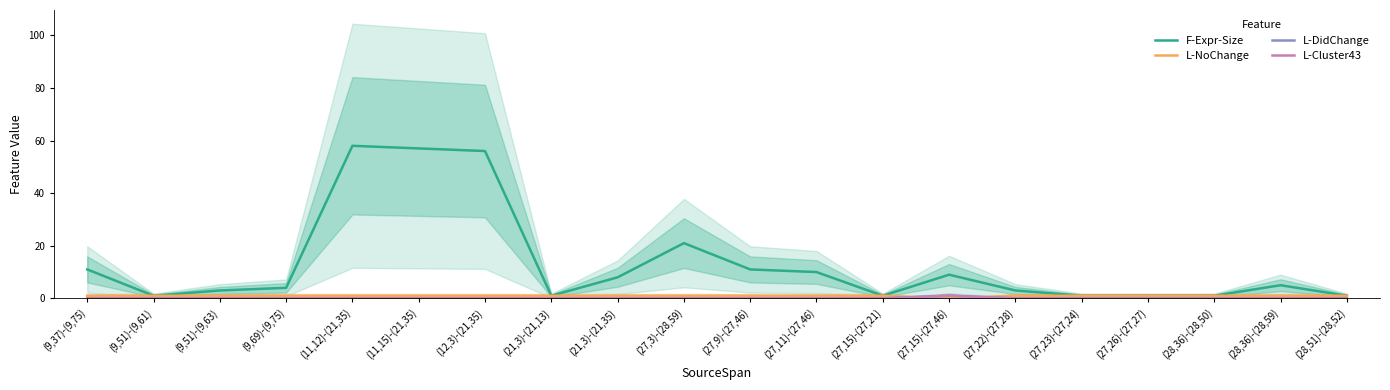

Reading left to right, what are all the values shown in this chart?

F-Expr-Size: (9,37)-(9,75)=11	(9,51)-(9,61)=1	(9,51)-(9,63)=3	(9,69)-(9,75)=4	(11,12)-(21,35)=58	(11,15)-(21,35)=57	(12,3)-(21,35)=56	(21,3)-(21,13)=1	(21,3)-(21,35)=8	(27,3)-(28,59)=21	(27,9)-(27,46)=11	(27,11)-(27,46)=10	(27,15)-(27,21)=1	(27,15)-(27,46)=9	(27,22)-(27,28)=3	(27,23)-(27,24)=1	(27,26)-(27,27)=1	(28,36)-(28,50)=1	(28,36)-(28,59)=5	(28,51)-(28,52)=1
L-NoChange: (9,37)-(9,75)=1	(9,51)-(9,61)=1	(9,51)-(9,63)=1	(9,69)-(9,75)=1	(11,12)-(21,35)=1	(11,15)-(21,35)=1	(12,3)-(21,35)=1	(21,3)-(21,13)=1	(21,3)-(21,35)=1	(27,3)-(28,59)=1	(27,9)-(27,46)=1	(27,11)-(27,46)=1	(27,15)-(27,21)=1	(27,15)-(27,46)=0	(27,22)-(27,28)=1	(27,23)-(27,24)=1	(27,26)-(27,27)=1	(28,36)-(28,50)=1	(28,36)-(28,59)=1	(28,51)-(28,52)=1
L-DidChange: (9,37)-(9,75)=0	(9,51)-(9,61)=0	(9,51)-(9,63)=0	(9,69)-(9,75)=0	(11,12)-(21,35)=0	(11,15)-(21,35)=0	(12,3)-(21,35)=0	(21,3)-(21,13)=0	(21,3)-(21,35)=0	(27,3)-(28,59)=0	(27,9)-(27,46)=0	(27,11)-(27,46)=0	(27,15)-(27,21)=0	(27,15)-(27,46)=1	(27,22)-(27,28)=0	(27,23)-(27,24)=0	(27,26)-(27,27)=0	(28,36)-(28,50)=0	(28,36)-(28,59)=0	(28,51)-(28,52)=0
L-Cluster43: (9,37)-(9,75)=0	(9,51)-(9,61)=0	(9,51)-(9,63)=0	(9,69)-(9,75)=0	(11,12)-(21,35)=0	(11,15)-(21,35)=0	(12,3)-(21,35)=0	(21,3)-(21,13)=0	(21,3)-(21,35)=0	(27,3)-(28,59)=0	(27,9)-(27,46)=0	(27,11)-(27,46)=0	(27,15)-(27,21)=0	(27,15)-(27,46)=1	(27,22)-(27,28)=0	(27,23)-(27,24)=0	(27,26)-(27,27)=0	(28,36)-(28,50)=0	(28,36)-(28,59)=0	(28,51)-(28,52)=0